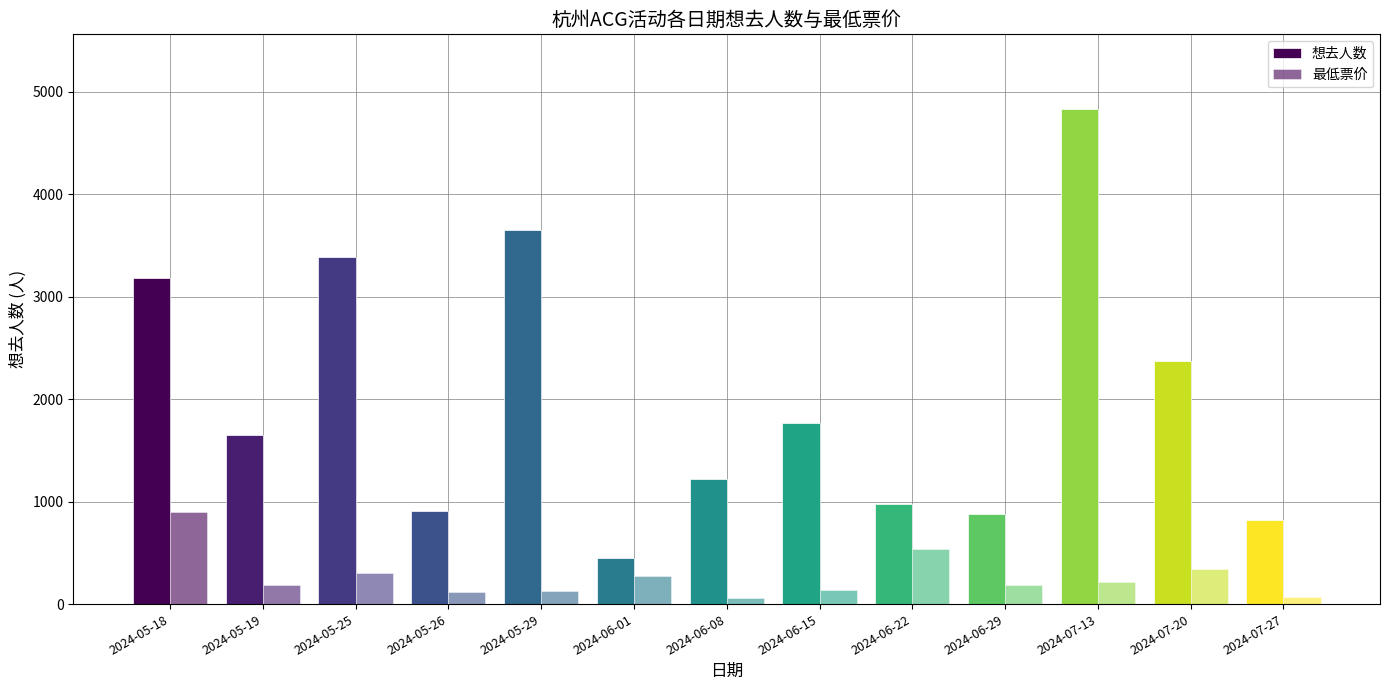

How many series are shown in this chart?

2